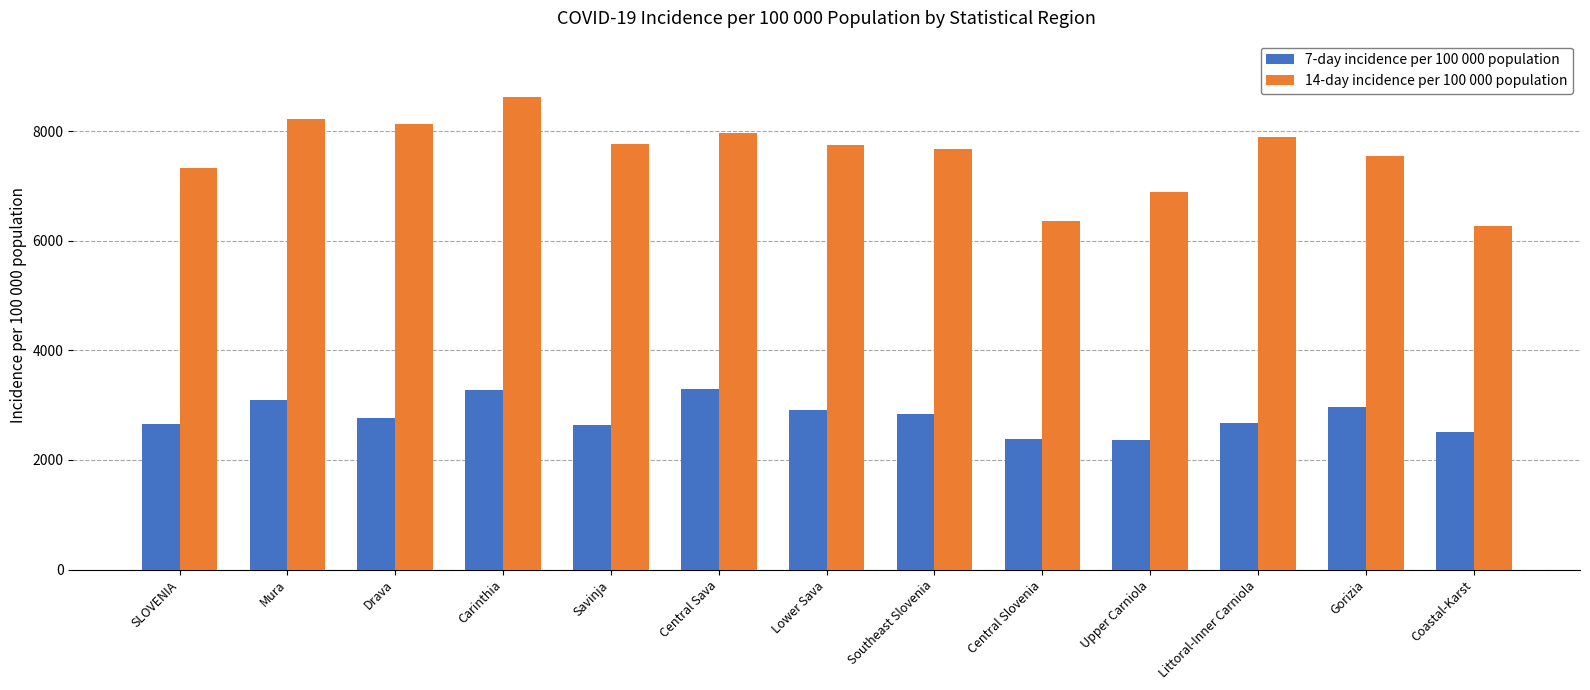

How many data points in 14-day incidence per 100 000 population are above 7747?

7